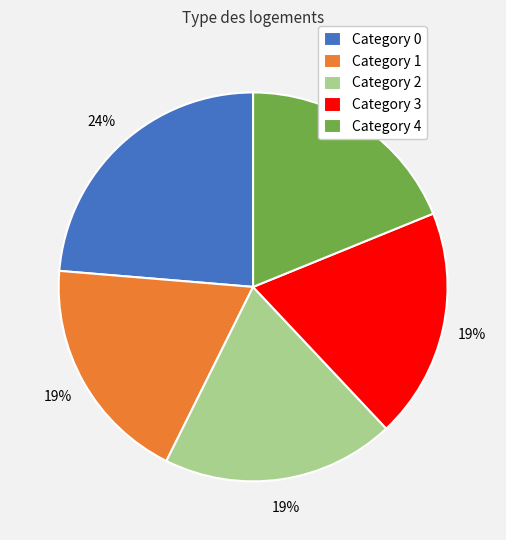

To the nearest percent, what is the average slice percentage?

20%